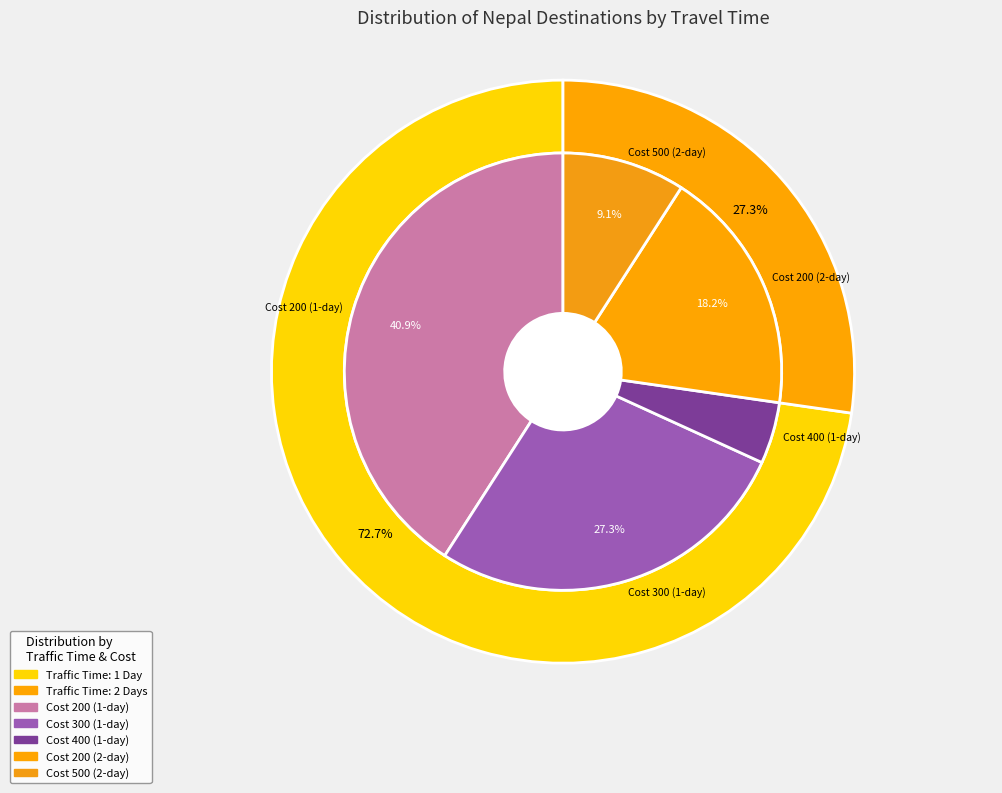

What is the ratio of the value at traffic_time_values to the value at 1?

0.5